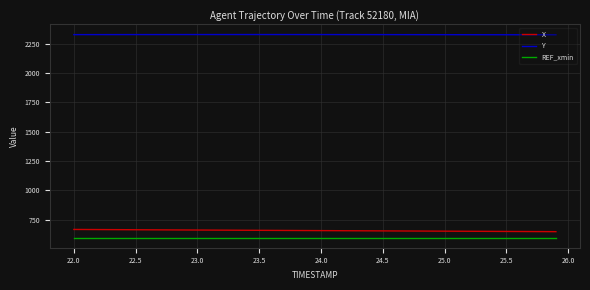

Which series has the largest total across all categories?

Y